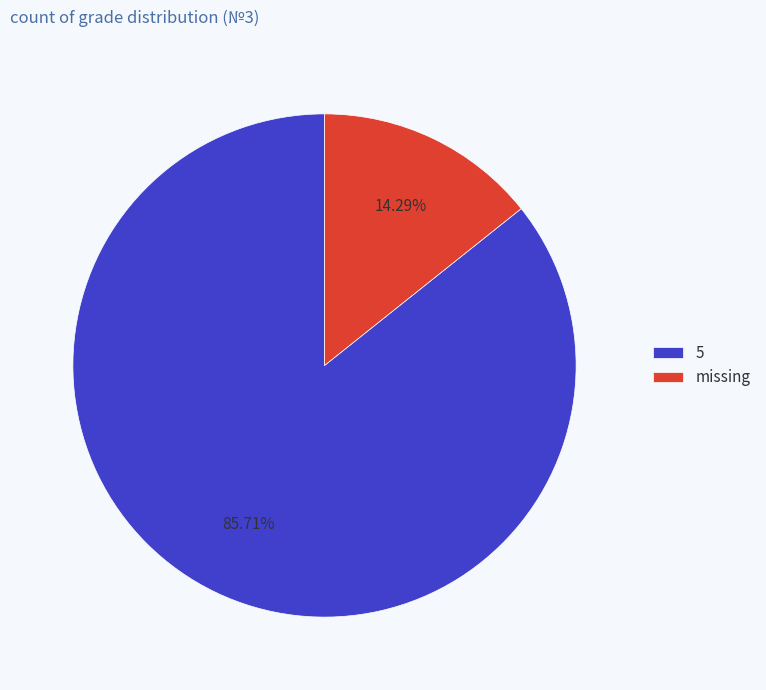

How many segments does this pie chart have?

2